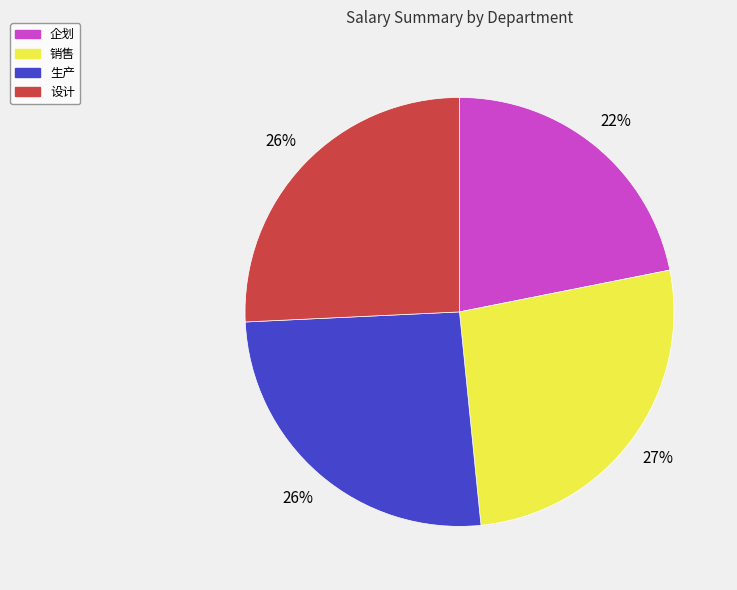

Is it true that 生产 is 26% of the pie?

True